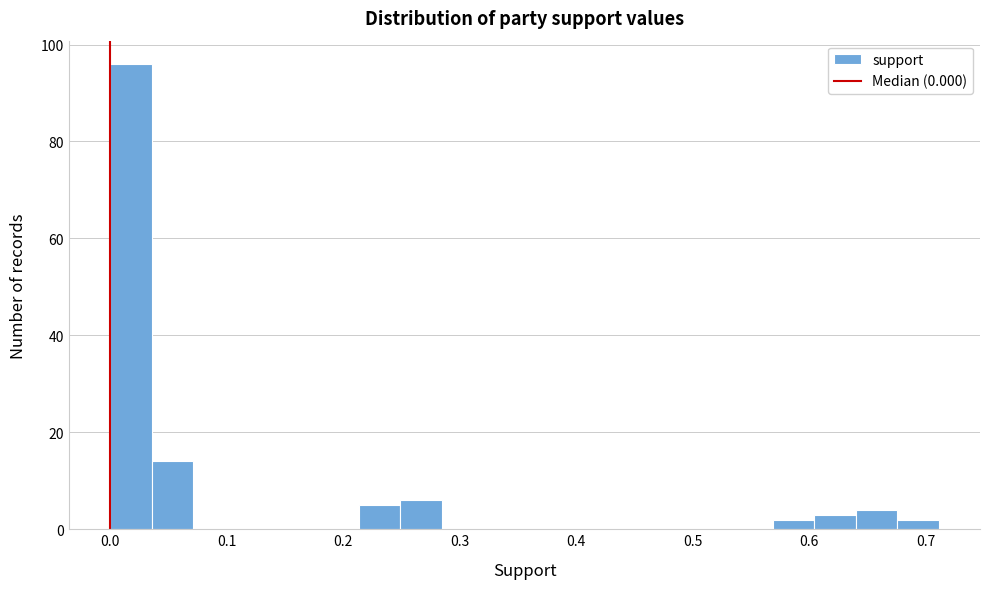

Read against the x-axis, roughly where is the centre of the tallest bar?

0.02